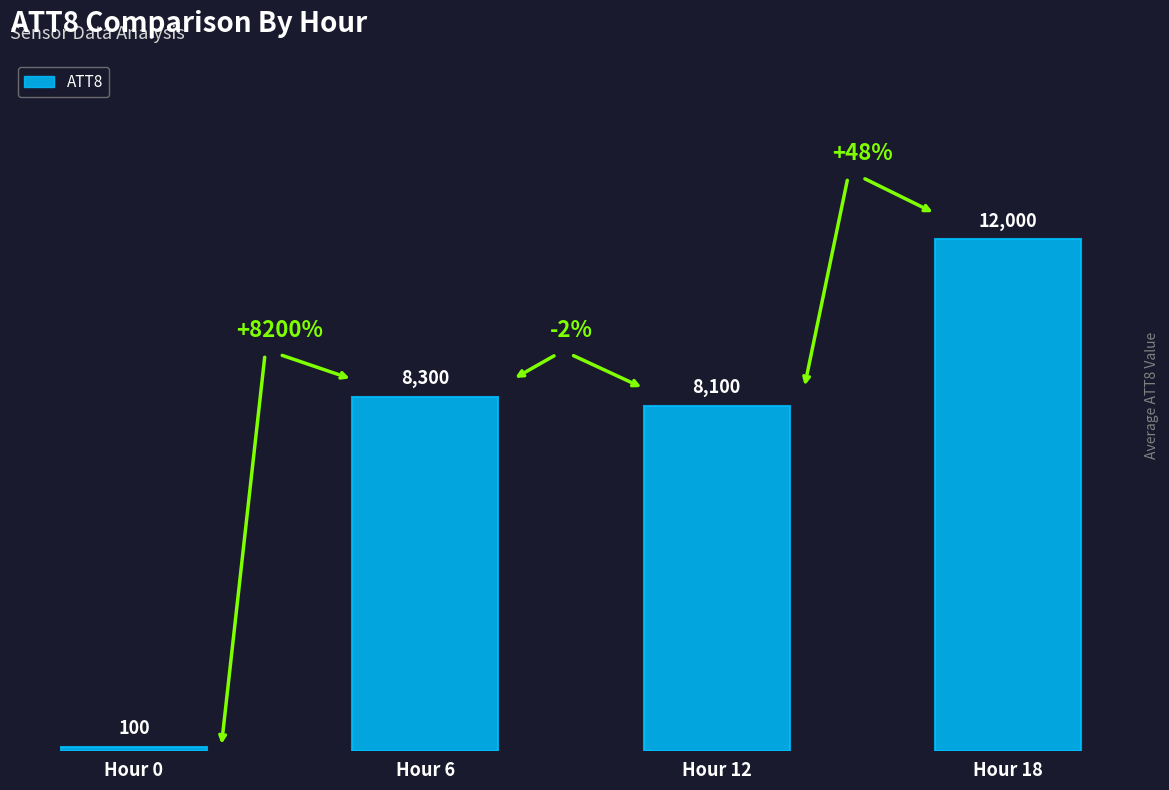

How many categories are shown in the chart?

4